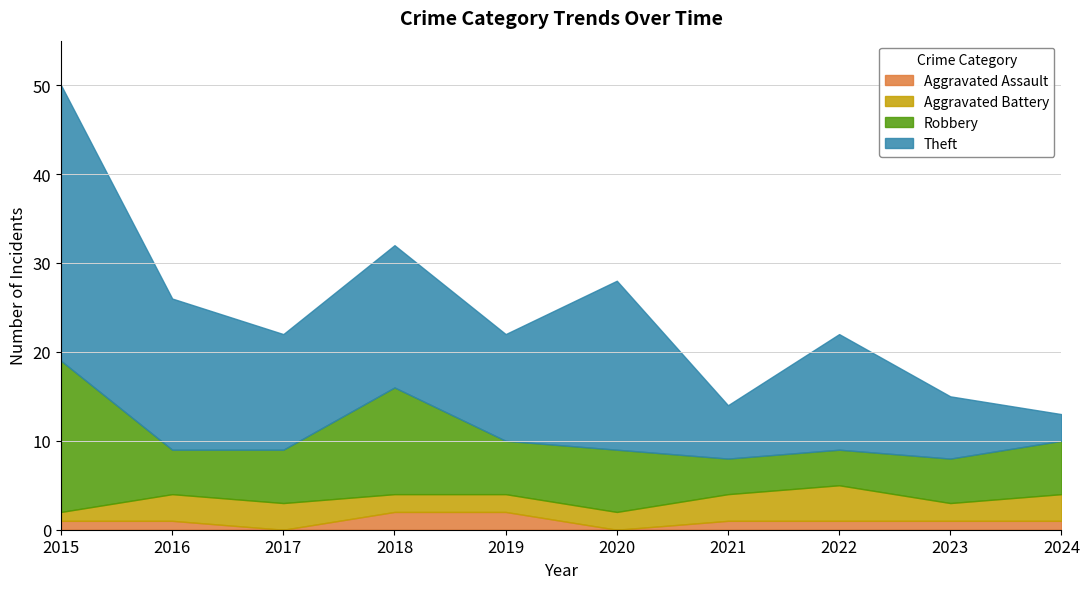

True or false: Robbery and Aggravated Battery cross at least once.

False